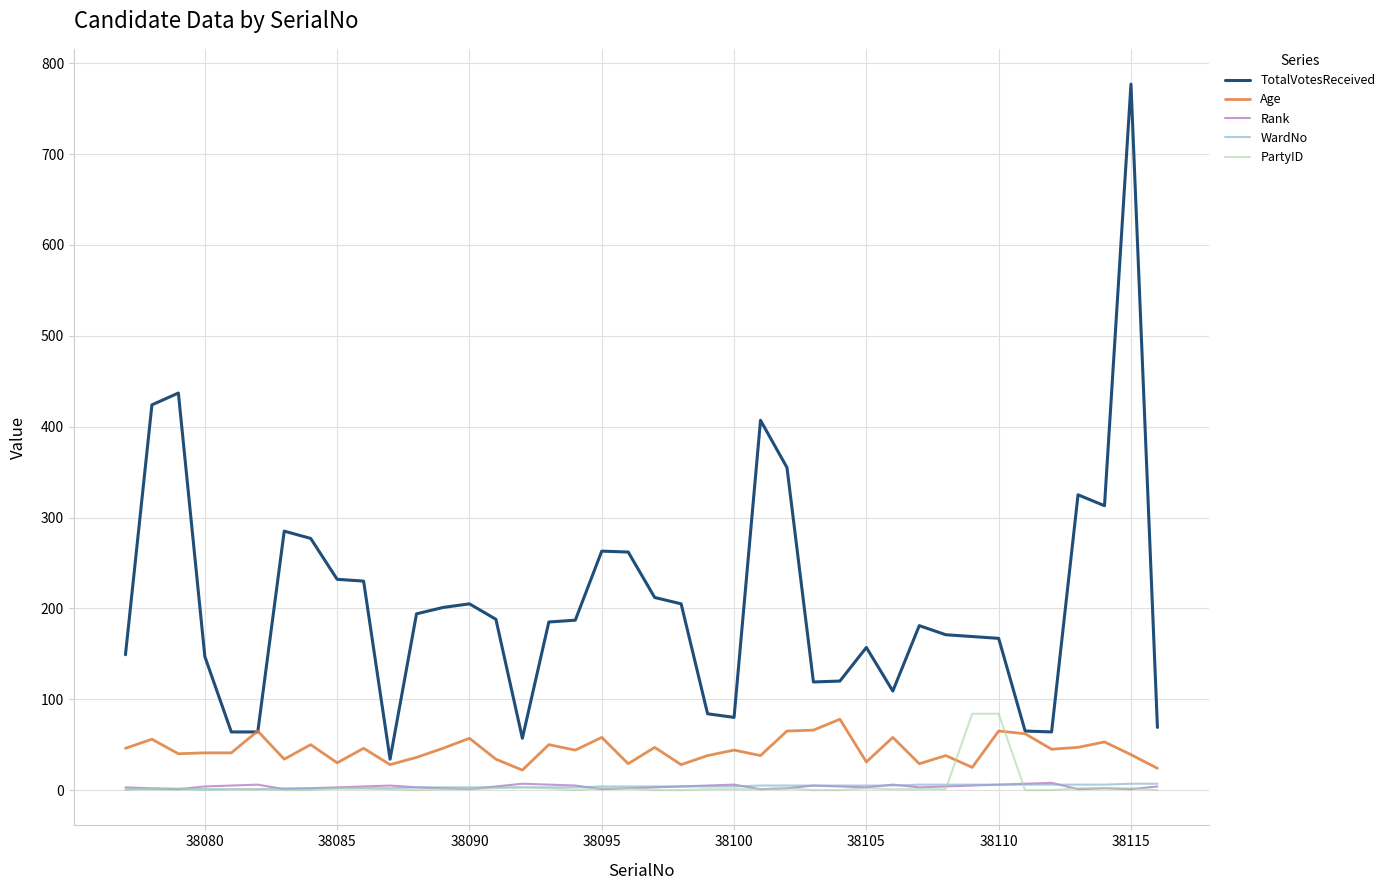

What is the minimum value for TotalVotesReceived?

34